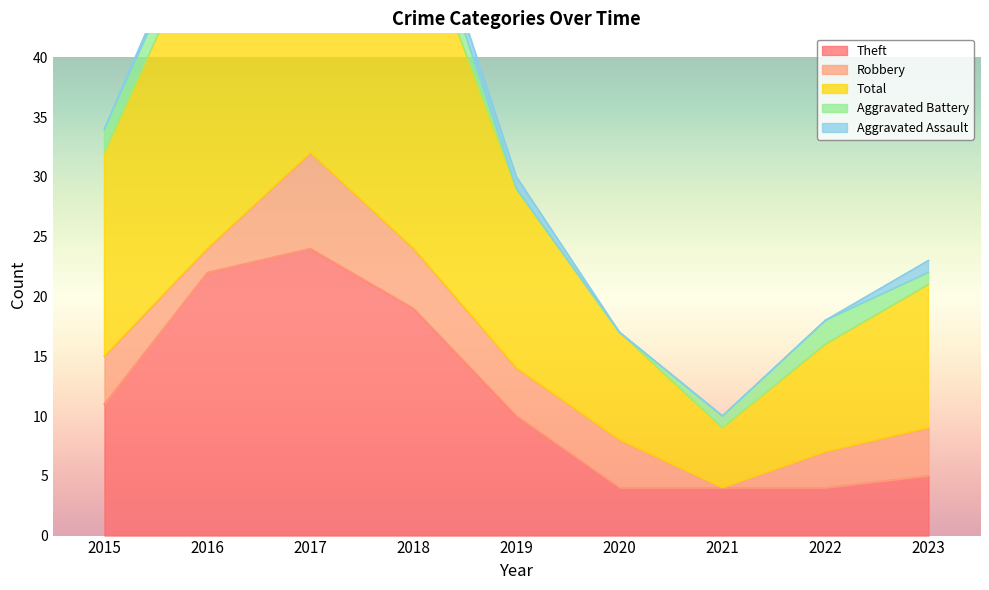

Between 2016 and 2021, which is larger?

2016